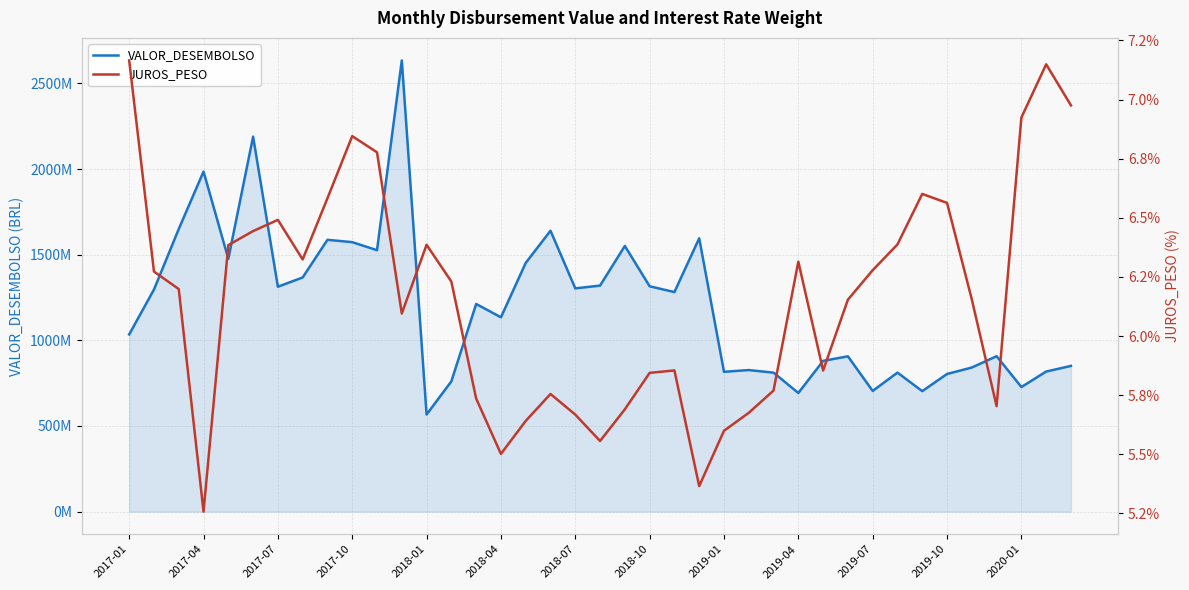

What is the sum of the JUROS_PESO values at 16 and 19?

11.2